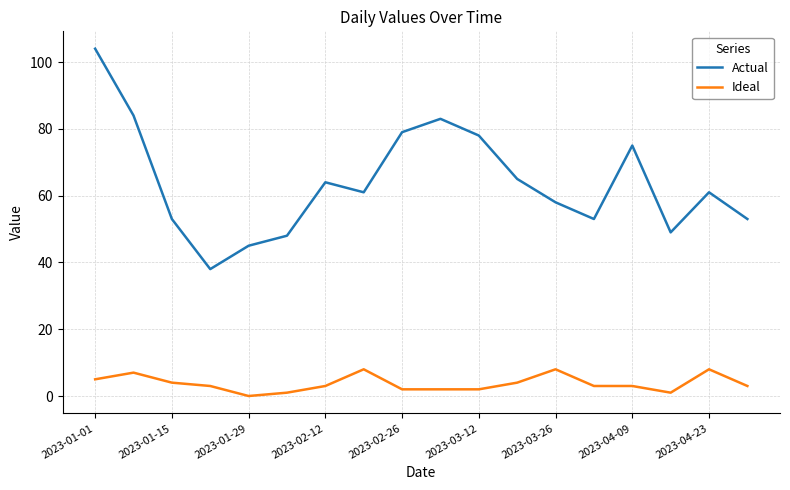

List the series in order of their peak value, lowest first.

Ideal, Actual